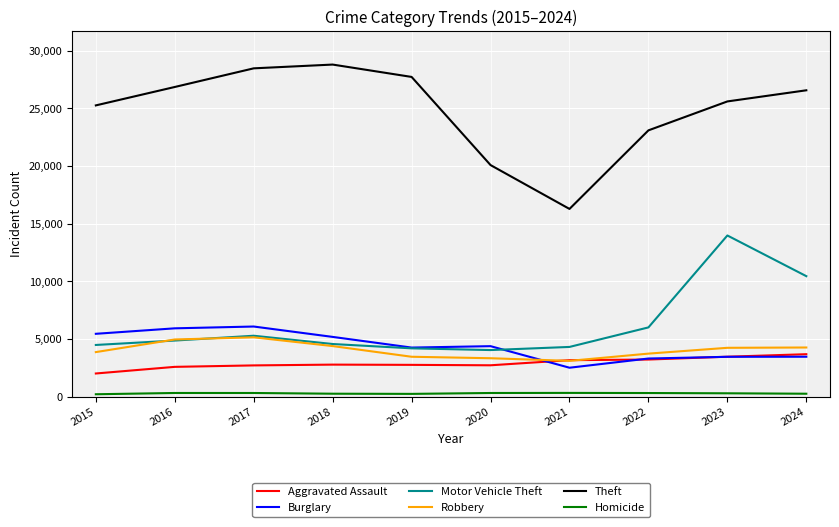

Is it true that Aggravated Assault equals 3681 at 2024?

True